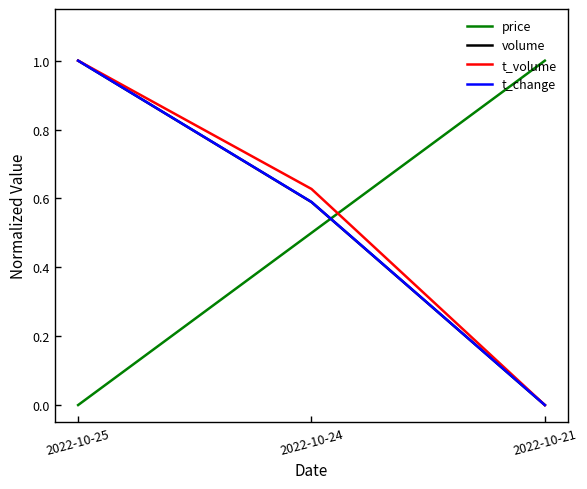

True or false: t_volume has a value of 1.0 at 2022-10-25.

True